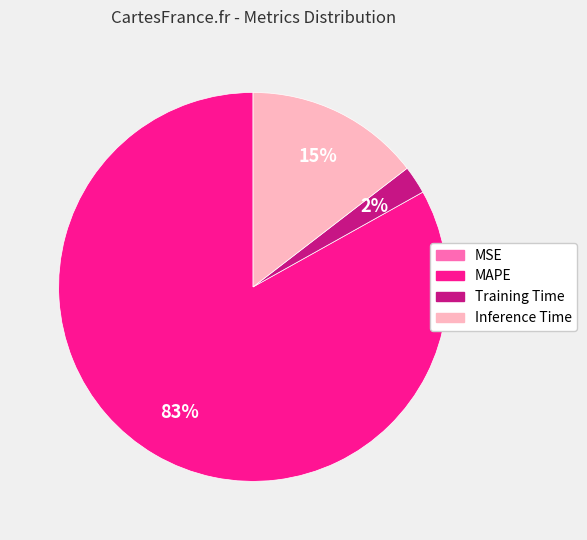

To the nearest percent, what is the difference between the largest and smallest slice percentages?

83%